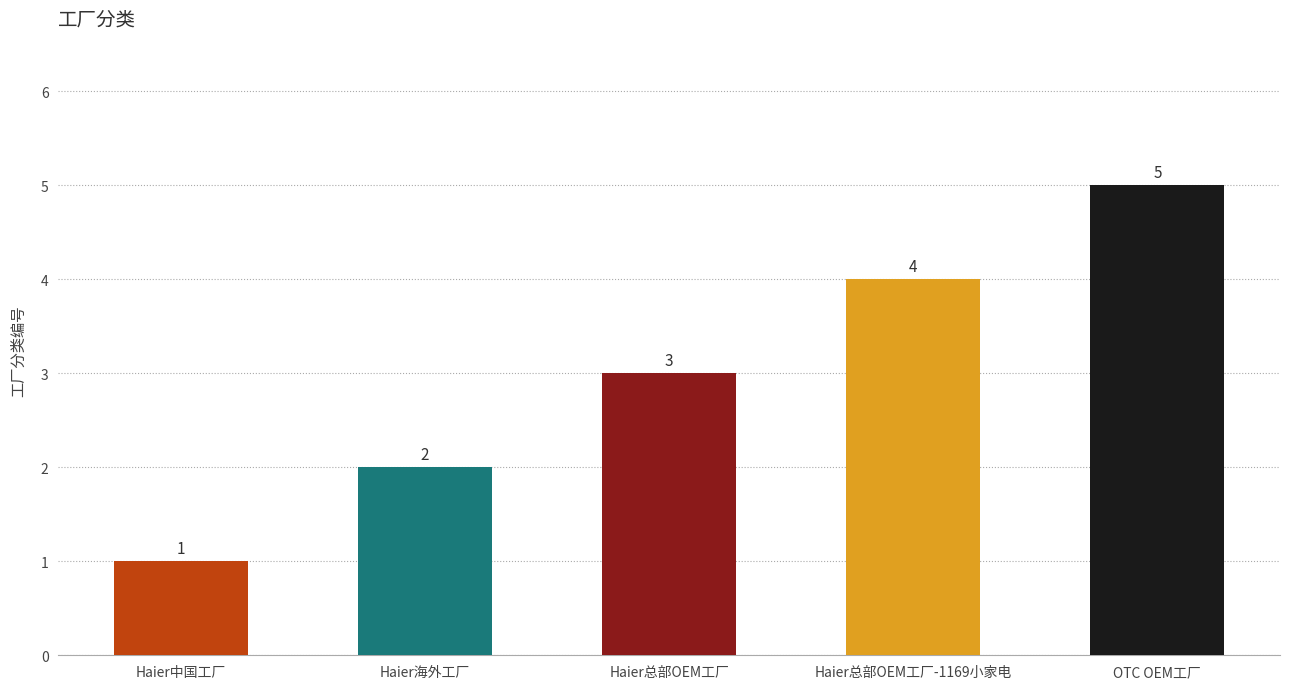

Reading left to right, list all the values displayed in this chart.

1	2	3	4	5